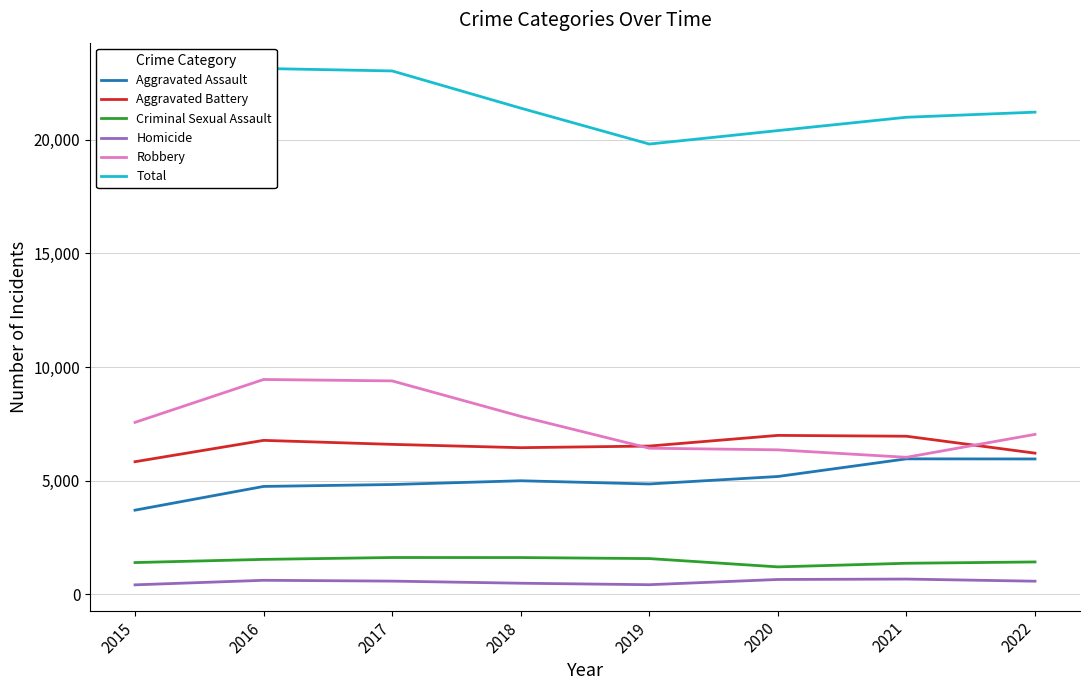

How many data points in Homicide are less than 583?

4